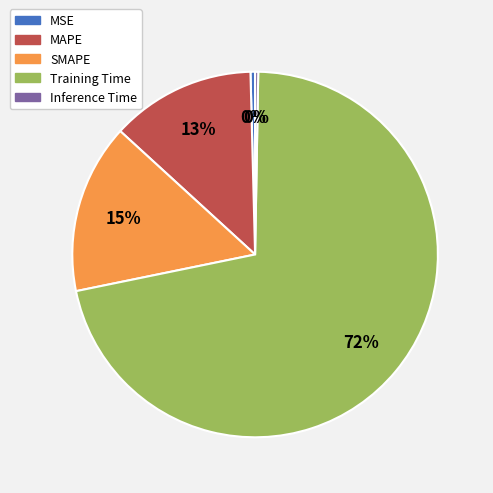

To the nearest percent, what is the combined percentage of MAPE and SMAPE?

28%